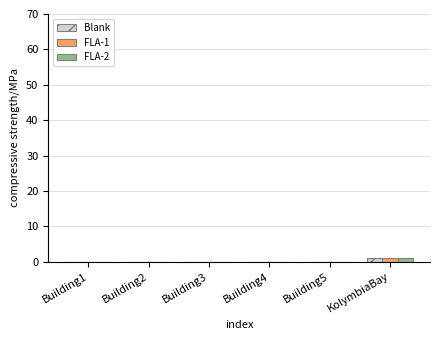

The value of FLA-1 at Building5 is 0. True or false?

True